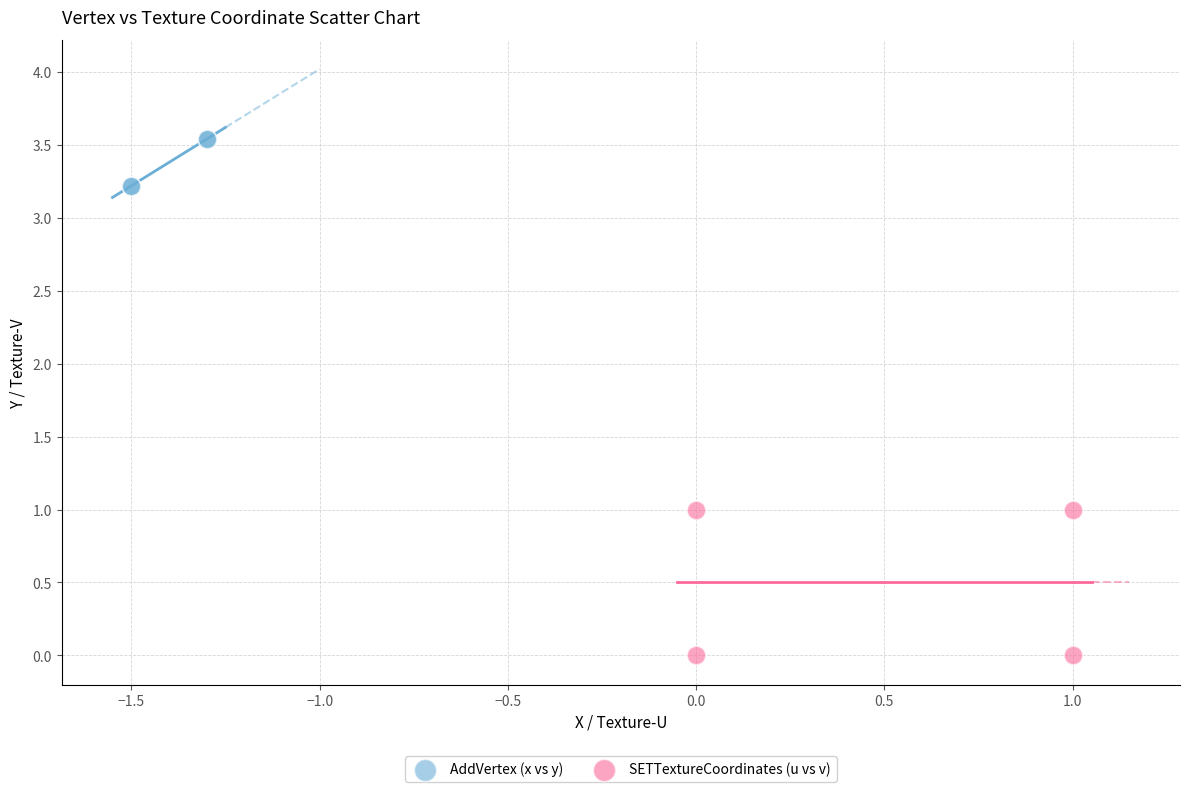

What are all the series names shown in the legend?

AddVertex (x vs y), SETTextureCoordinates (u vs v)